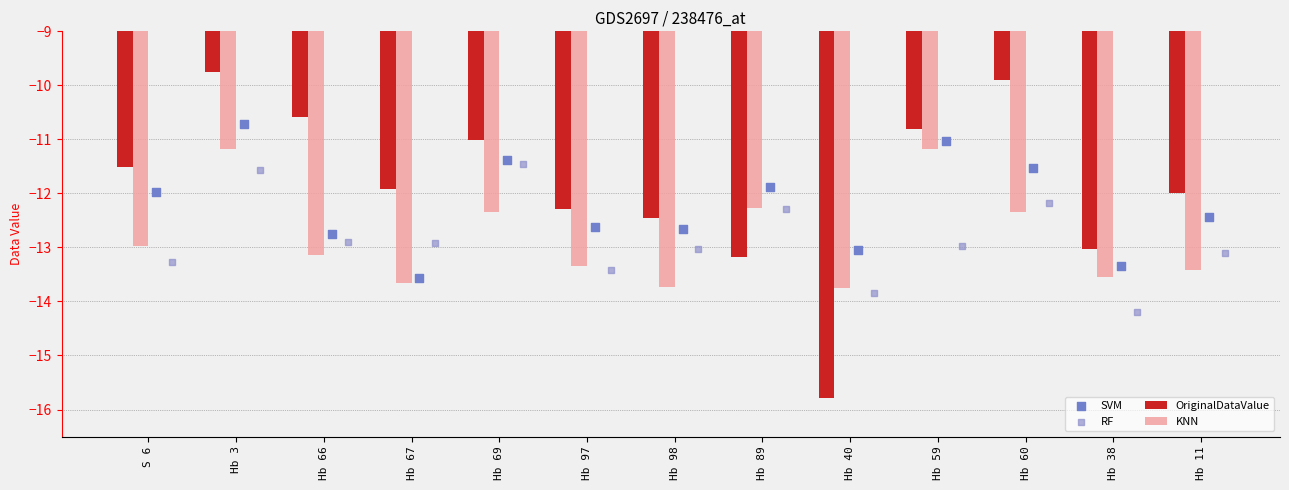

What is the sum of the KNN values at Hb 40 and Hb 69?

-26.1